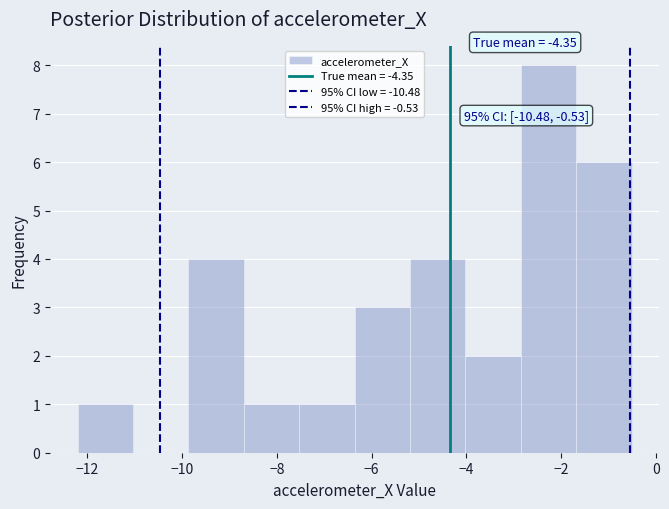

Over which range of the x-axis is the bar tallest?

-2.8 to -1.6